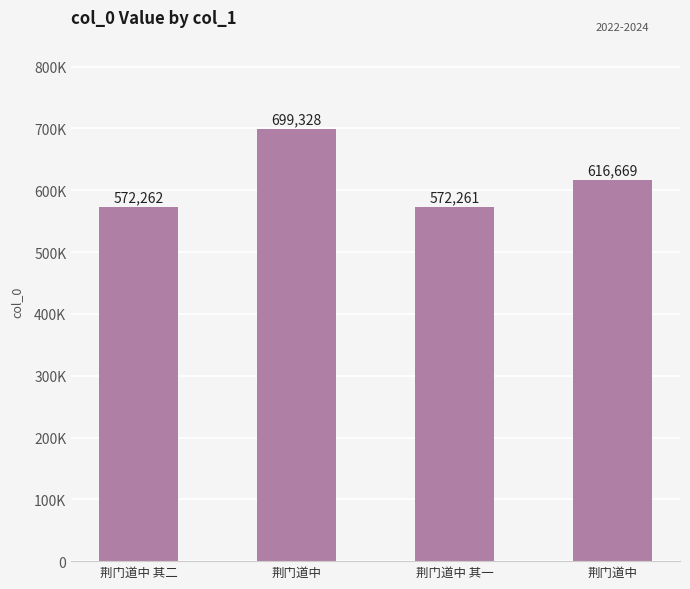

The value at 荆门道中 is 616669. True or false?

True